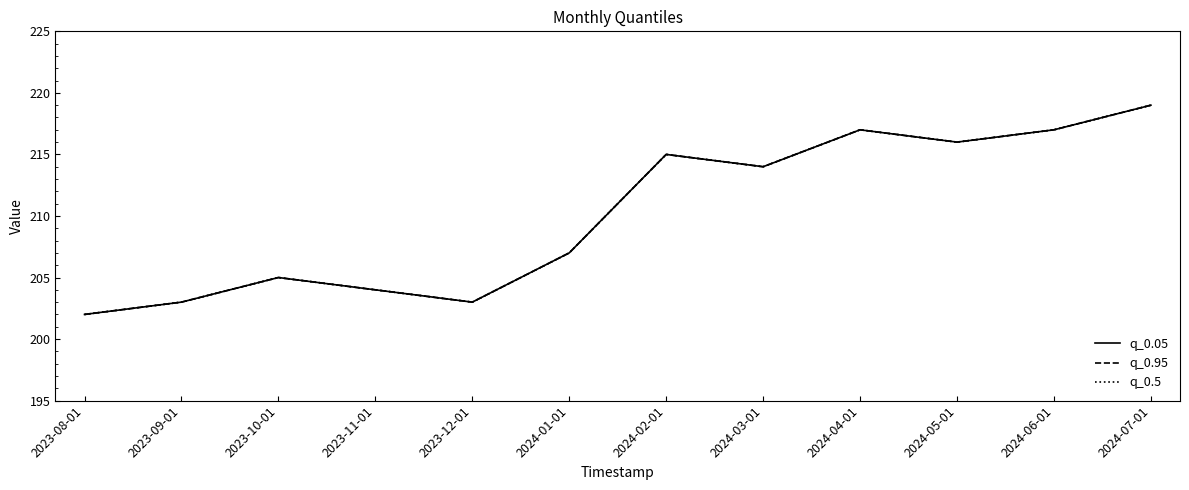

What is the lowest value of the q_0.95 series?

202